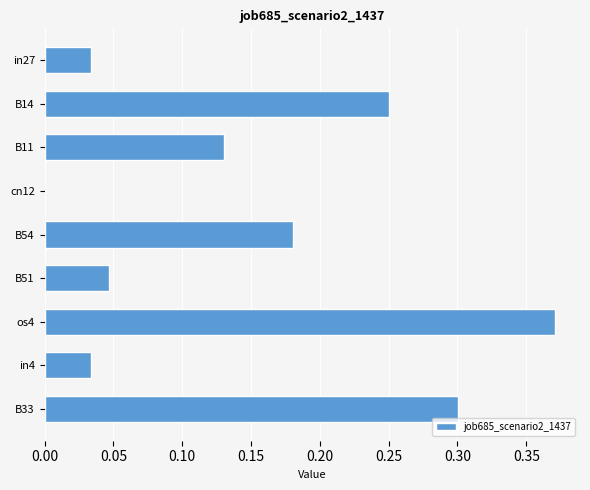

Is it true that the value at B33 is 0.4?

False